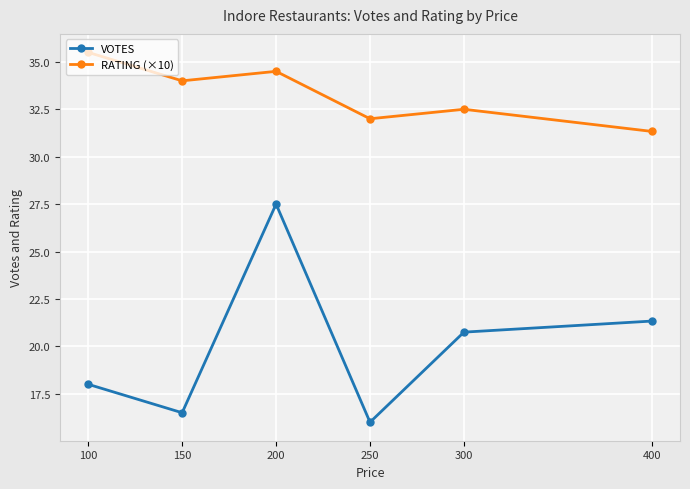

What is the difference between the maximum and minimum values in the VOTES series?

11.5